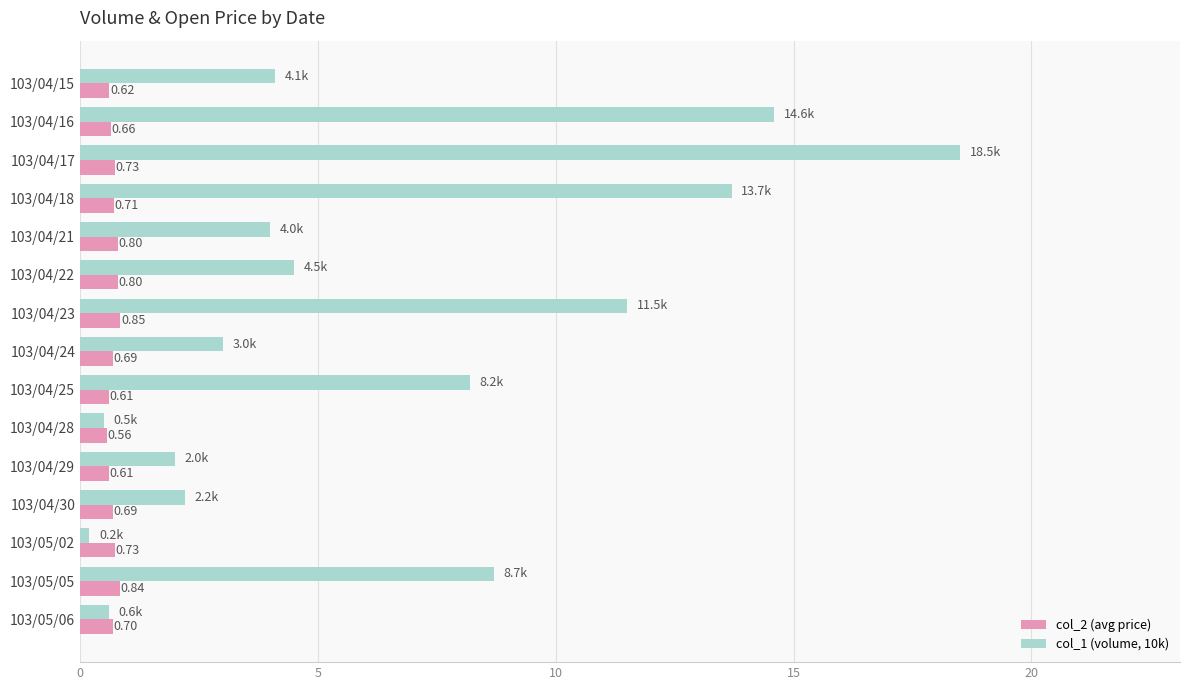

At 103/04/18, list the series in order from smallest to largest.

col_2 (avg price), col_1 (volume, 10k)